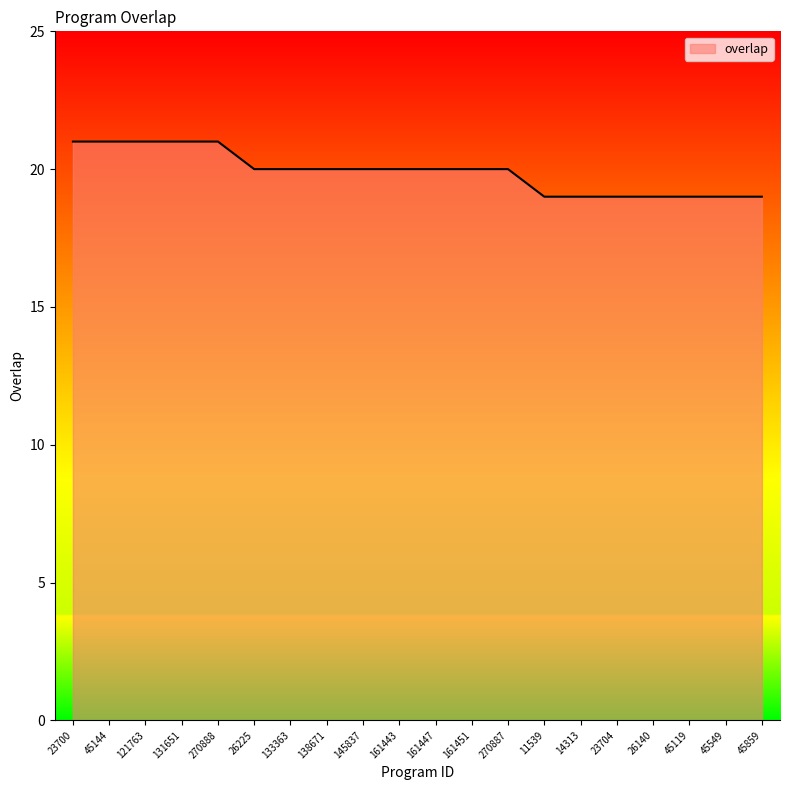

What is the sum of all values?

398